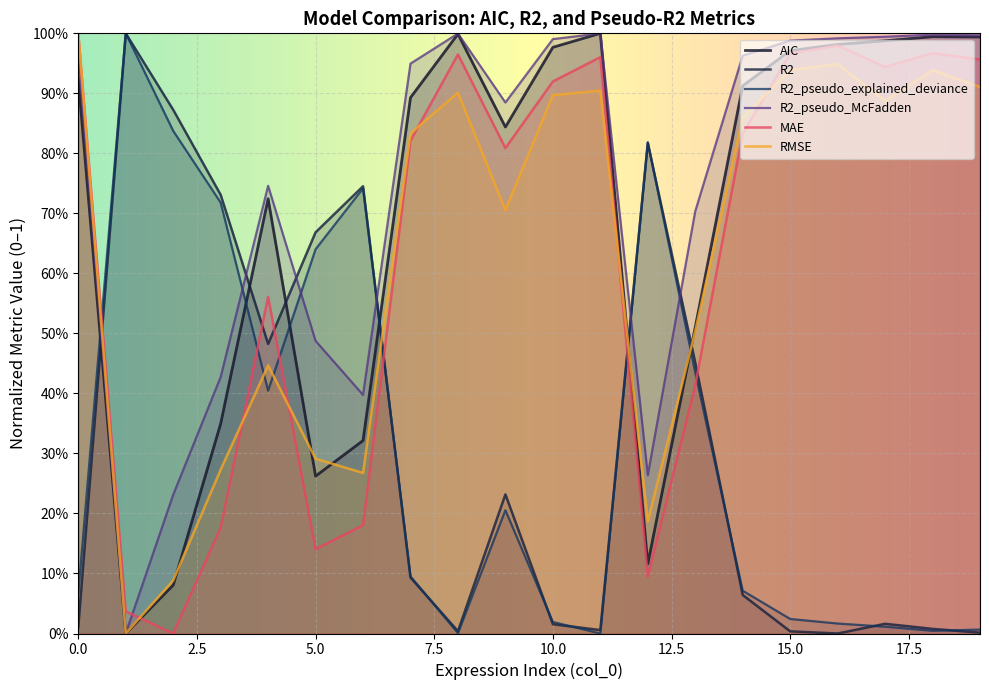

True or false: RMSE and R2_pseudo_McFadden cross at least once.

False